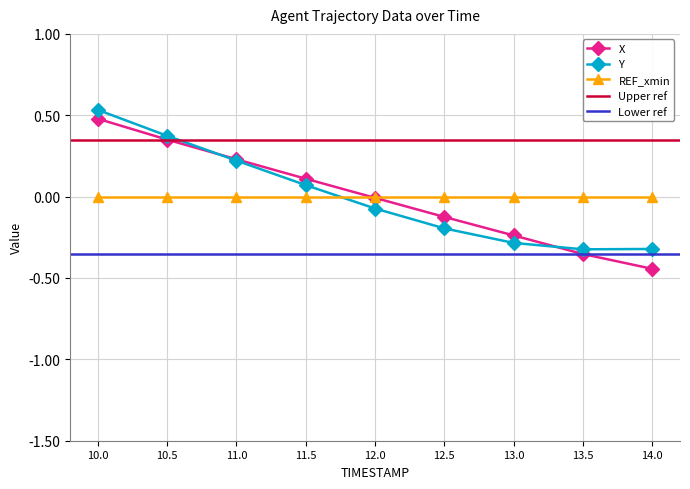

At which category does Y reach its first local valley?

13.5